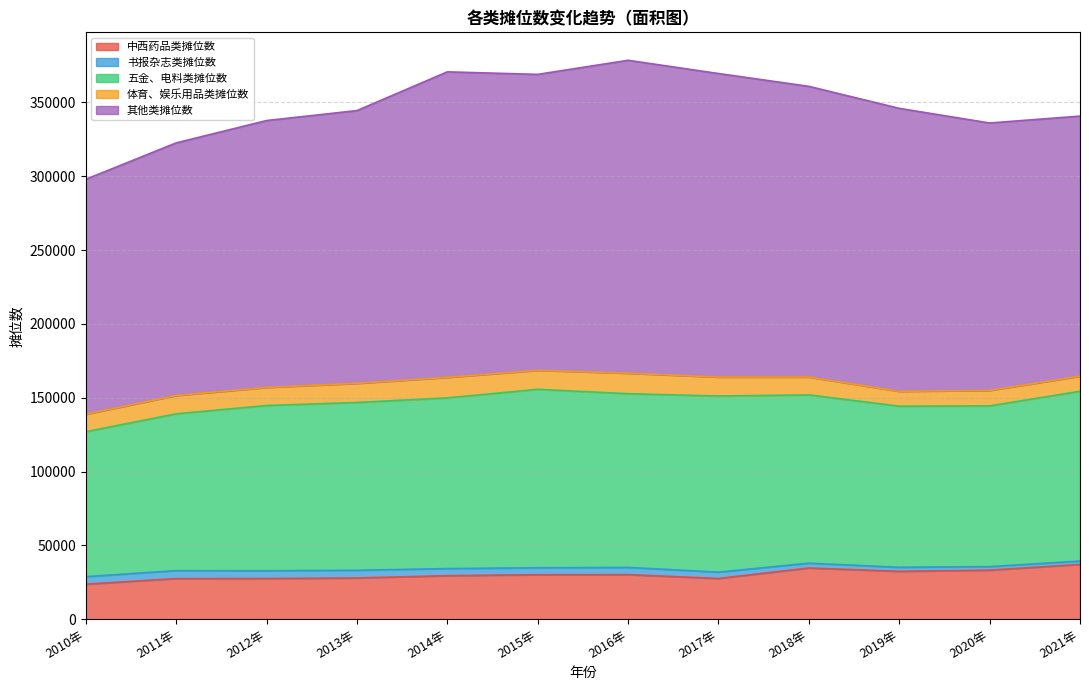

What is the difference between the second highest and second lowest values in the 其他类摊位数 series?

35846